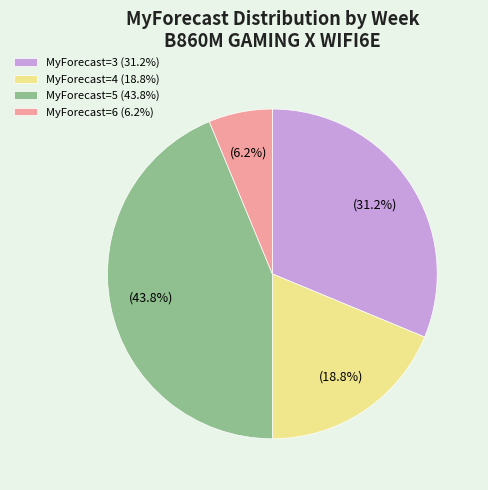

Rank the categories by value from highest to lowest.

MyForecast=5 (43.8%), MyForecast=3 (31.2%), MyForecast=4 (18.8%), MyForecast=6 (6.2%)